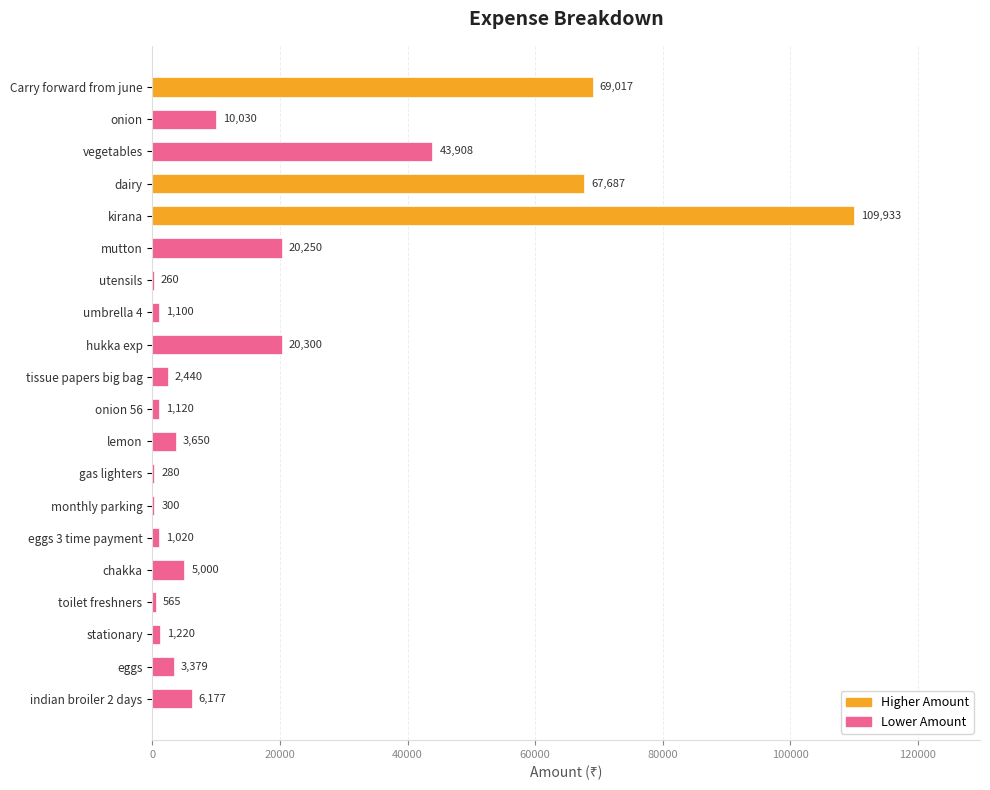

What is the change in value from utensils to onion 56?

+860